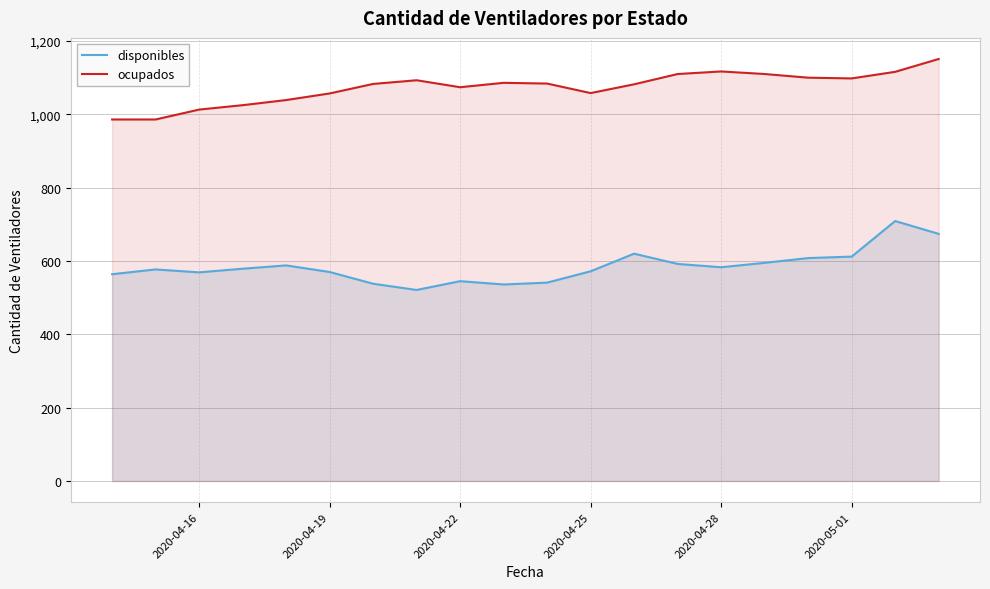

What is the sum of all disponibles values?

11693